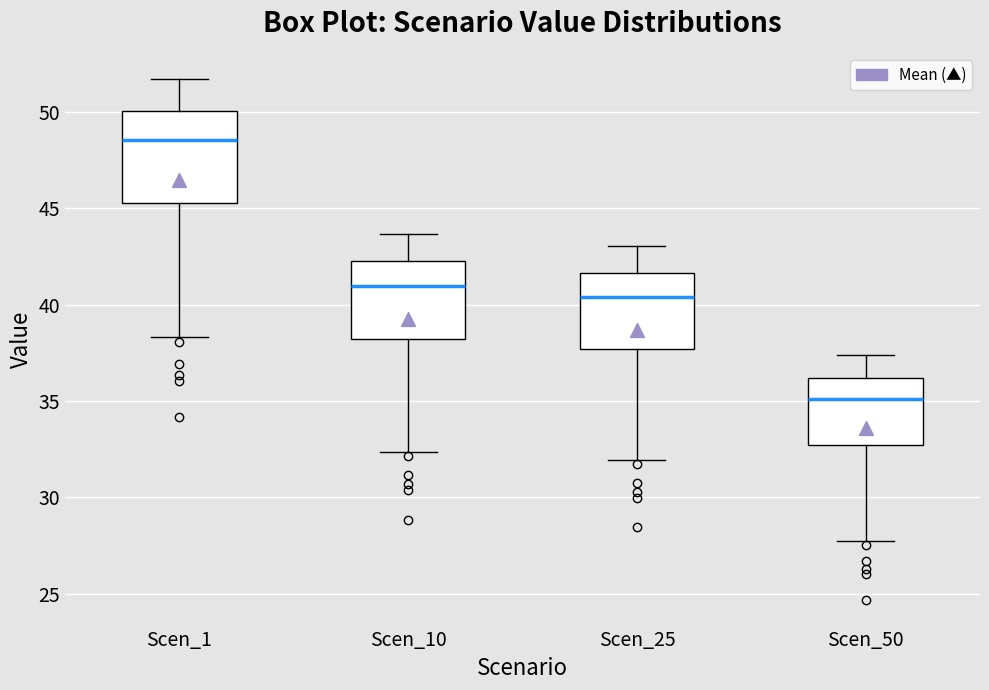

Where does the lower whisker of the box for Scen_25 end on the y-axis? The values are not printed on the chart, so give them approximately, as read against the axis.

32.0